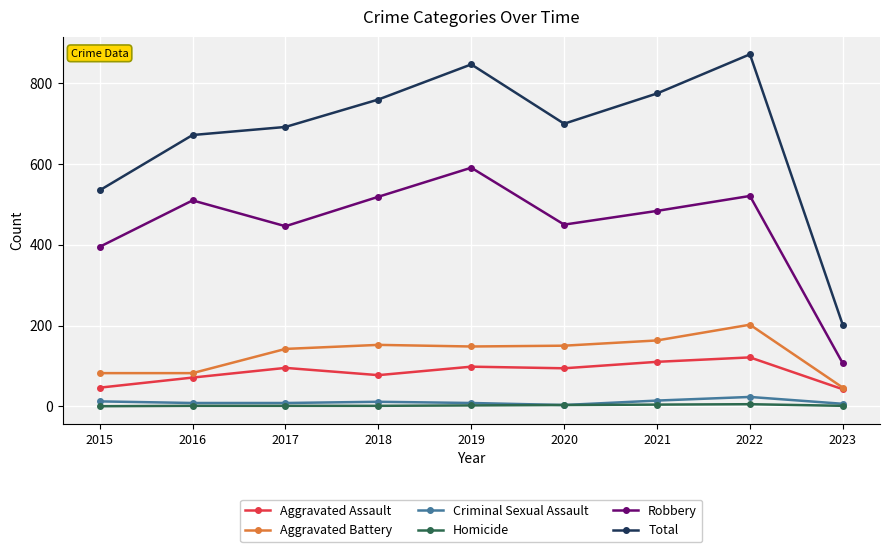

Which series changed the most between 2015 and 2021?

Total